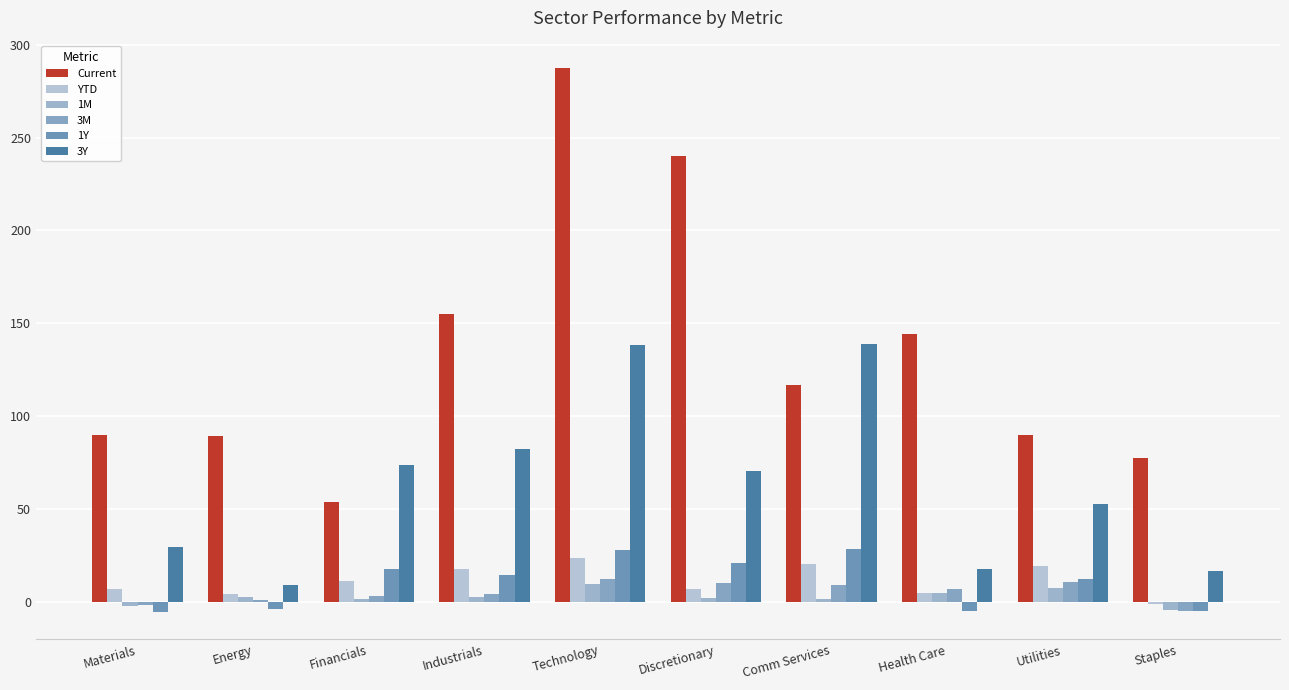

How many values in the 3Y series exceed 70?

5